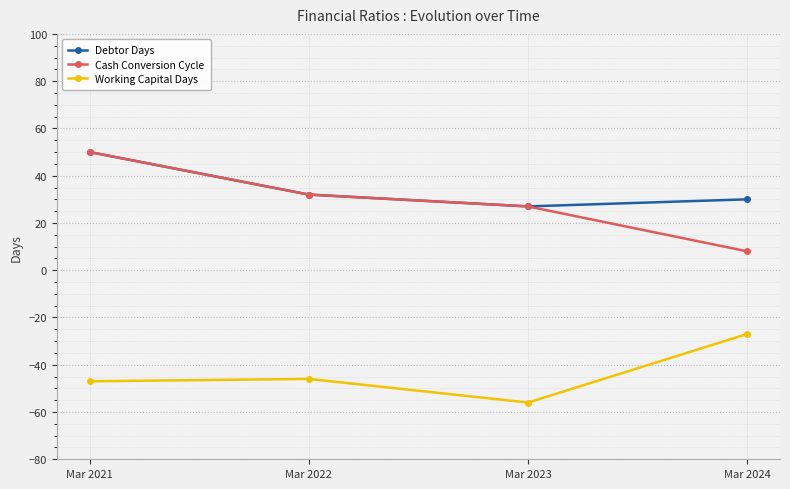

True or false: Cash Conversion Cycle has more than 0 points higher than both neighbors.

False